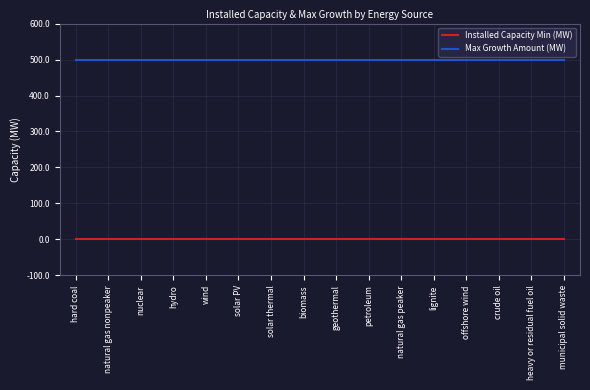

True or false: Installed Capacity Min (MW) and Max Growth Amount (MW) cross at least once.

False